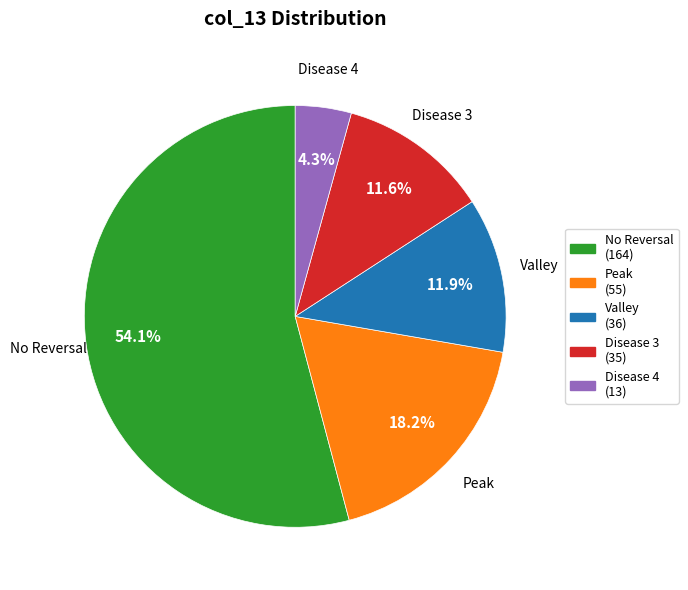

How much of the chart is everything except Peak?

81.8%